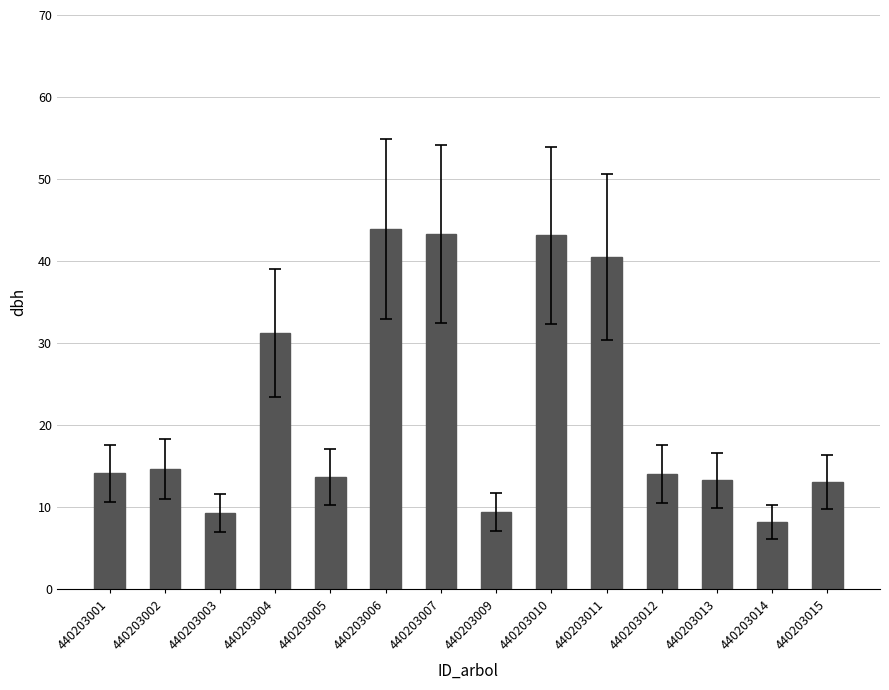

What is the change in value from 440203009 to 440203015?

+3.7